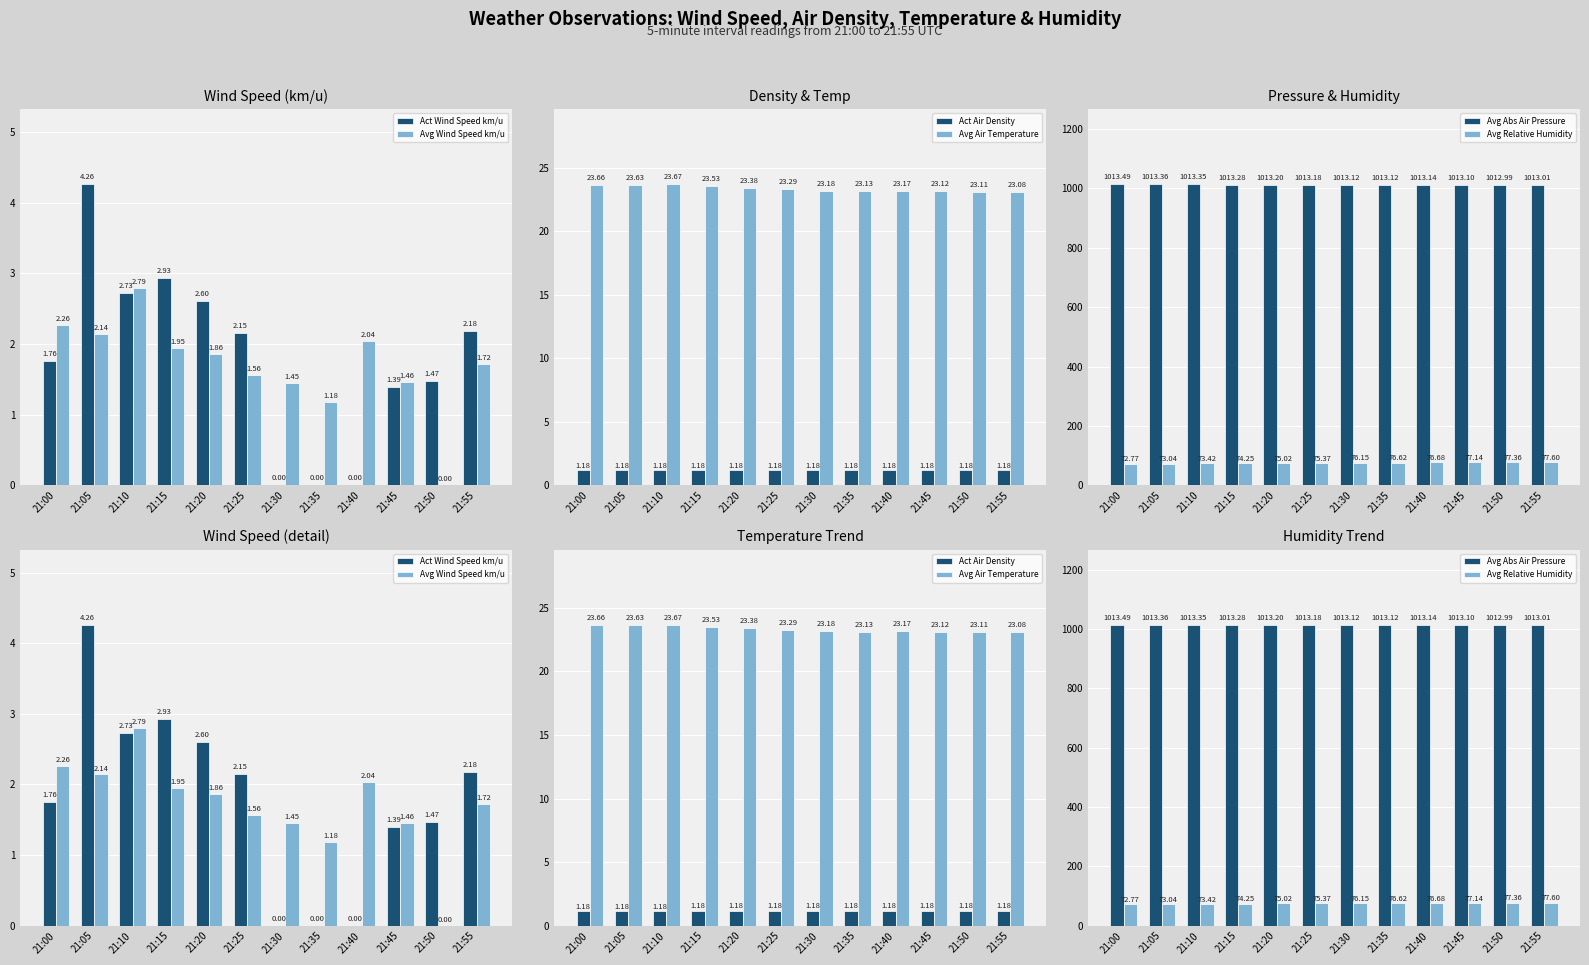

What is the value of the Avg Relative Humidity bar at the 5th from the left?

75.0